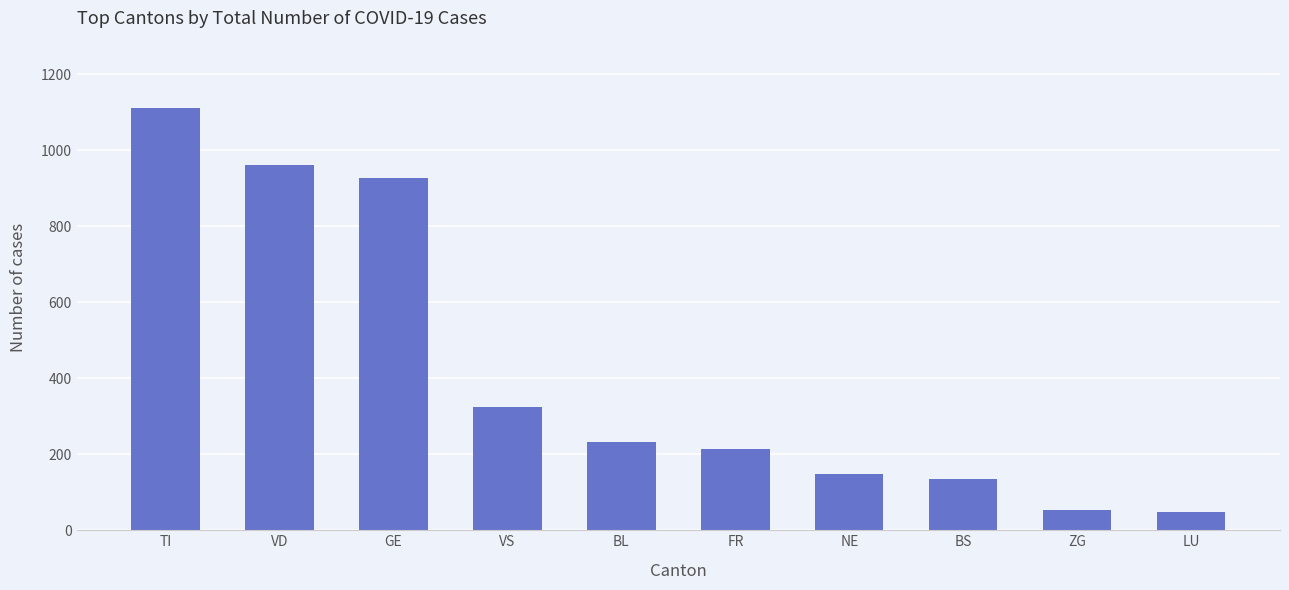

Approximately how many times larger is the value at VD compared to TI?

0.9